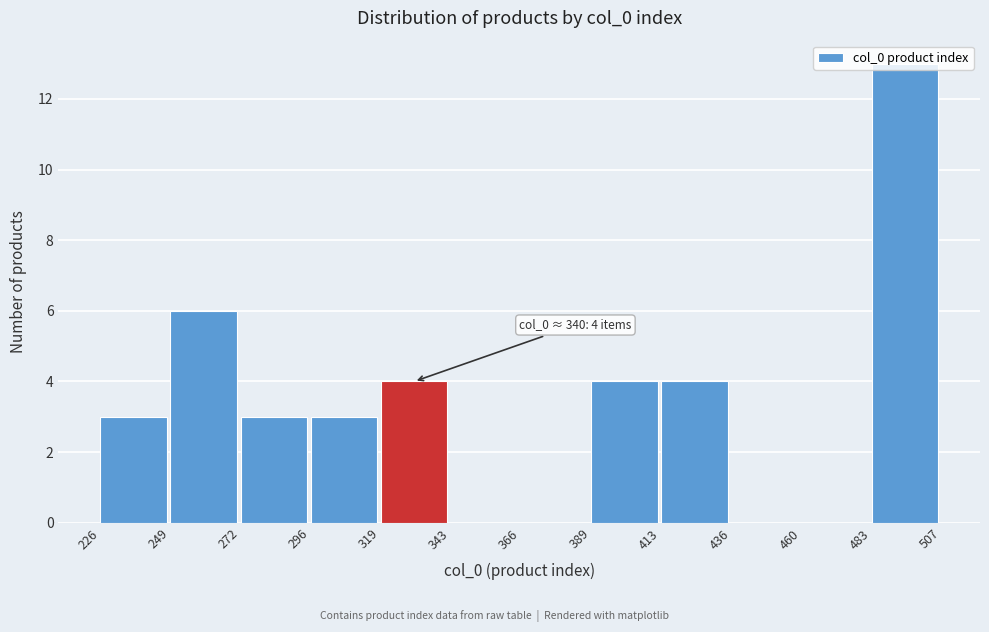

Which range on the x-axis has the tallest bar?

483 to 507